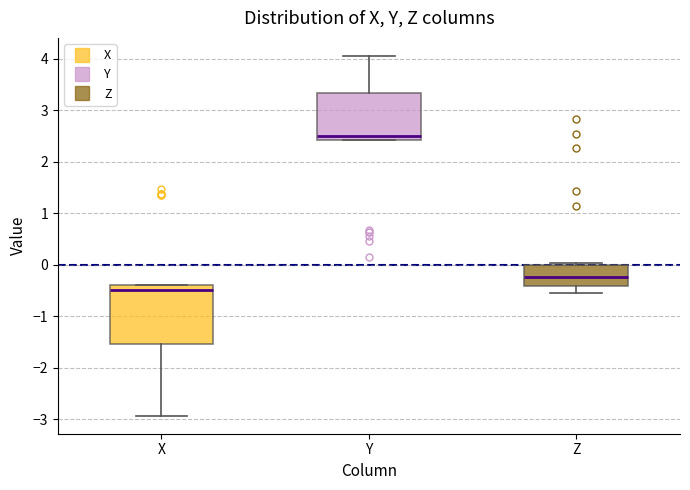

Where is the lower edge of the box for X on the y-axis? The values are not printed on the chart, so give them approximately, as read against the axis.

-1.5